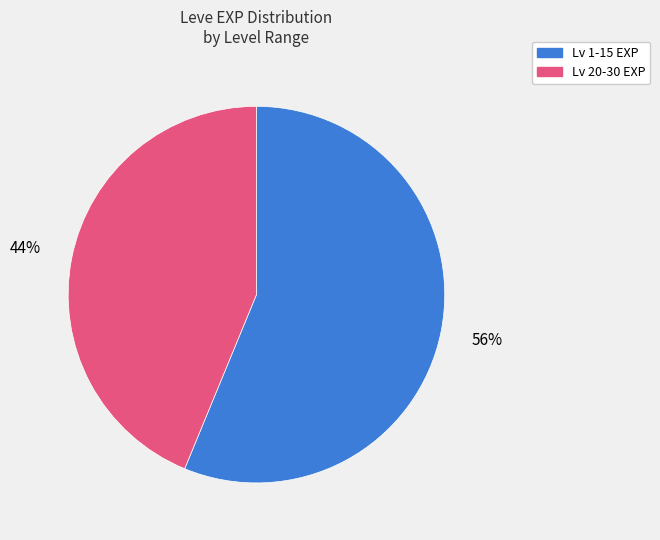

To the nearest percent, what is the difference between the largest and smallest slice percentages?

12%